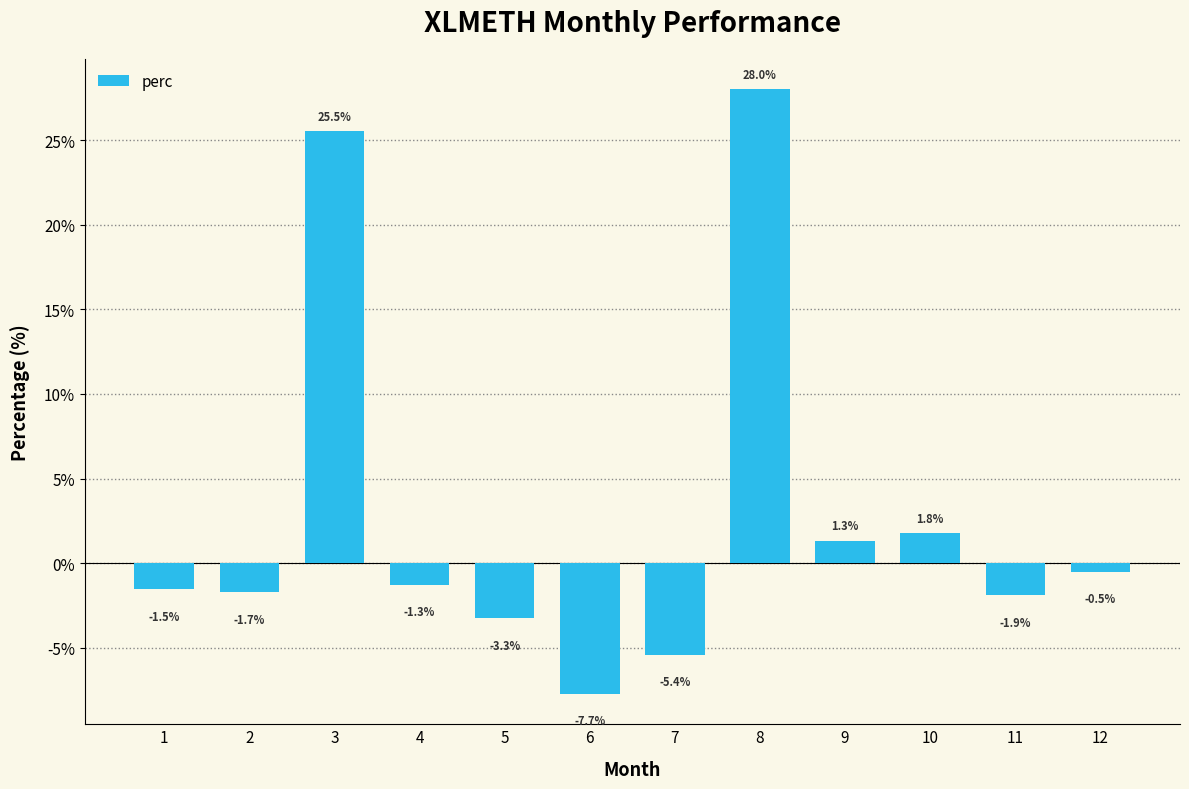

How many values are below zero?

8